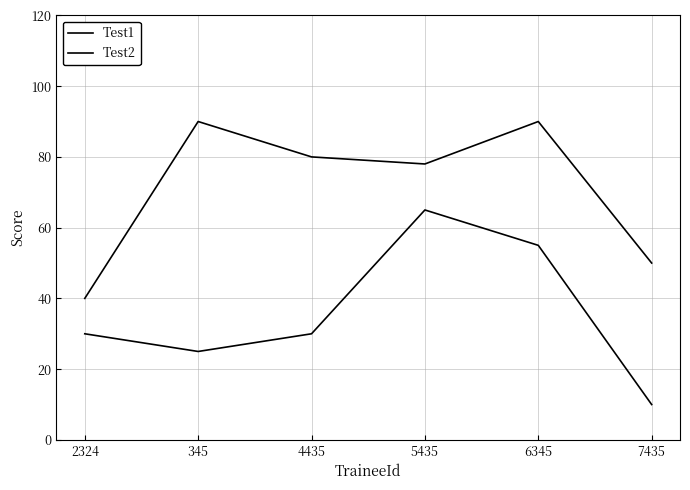

What is the smallest value displayed?

10